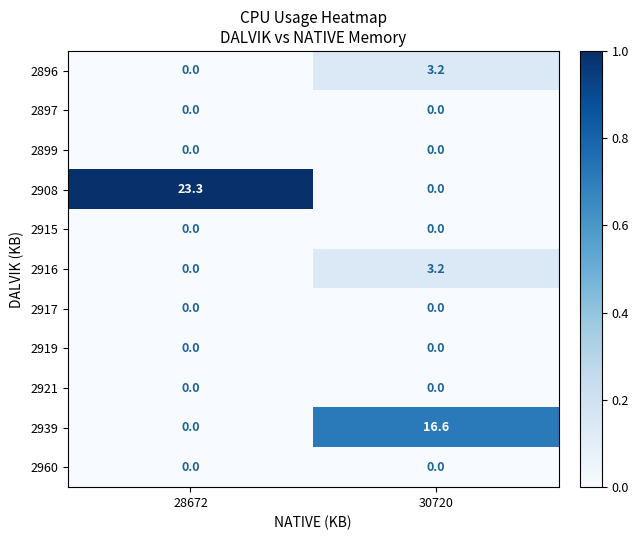

The value of 2908 at 28672 is 23.3. True or false?

True